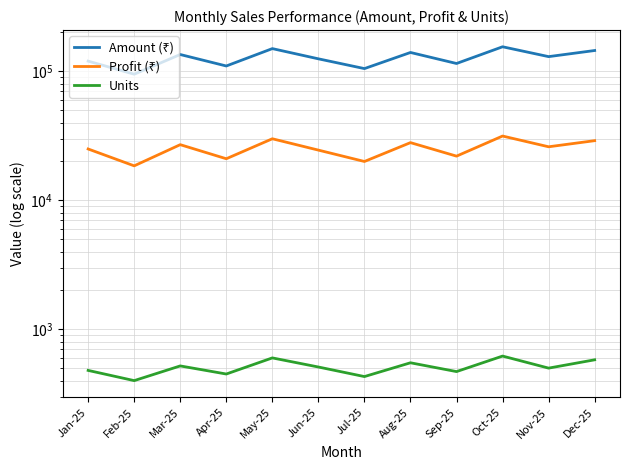

Rank the series at Apr-25 from lowest to highest value.

Units, Profit (₹), Amount (₹)